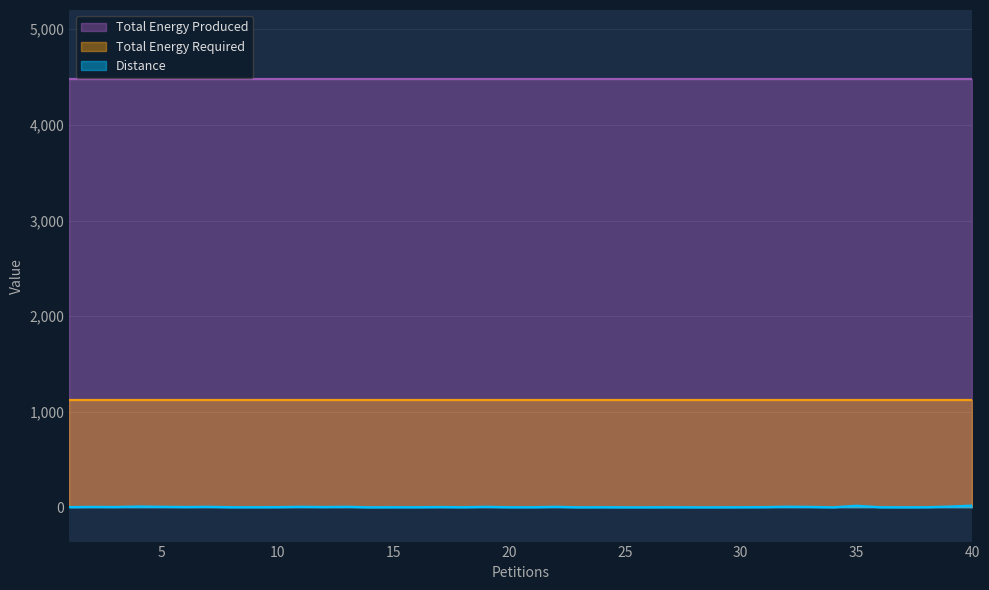

At which category is the sum across all series the highest?

40